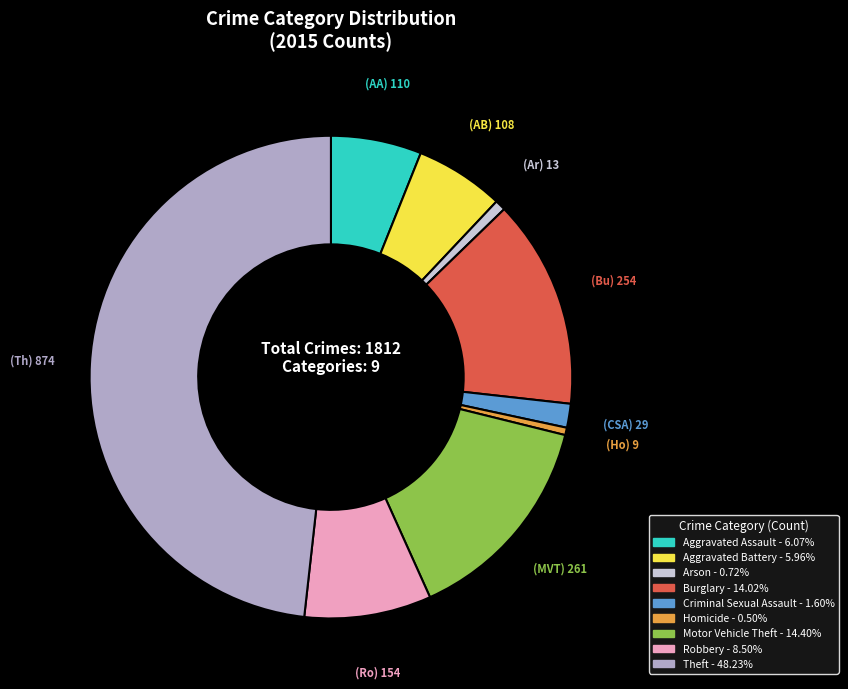

Which slice is the largest?

Theft